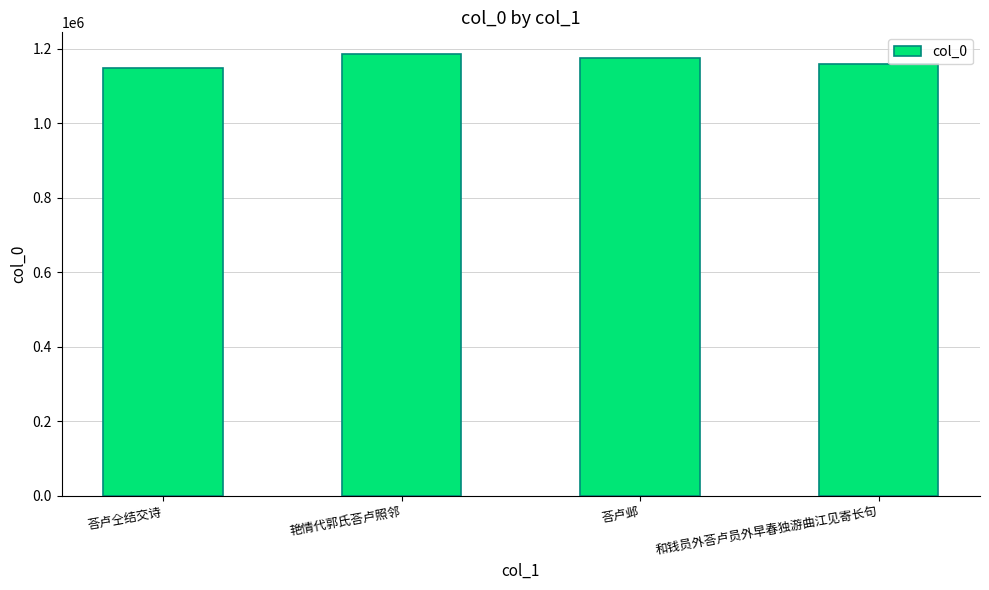

What is the difference between the second highest and second lowest values?

18386